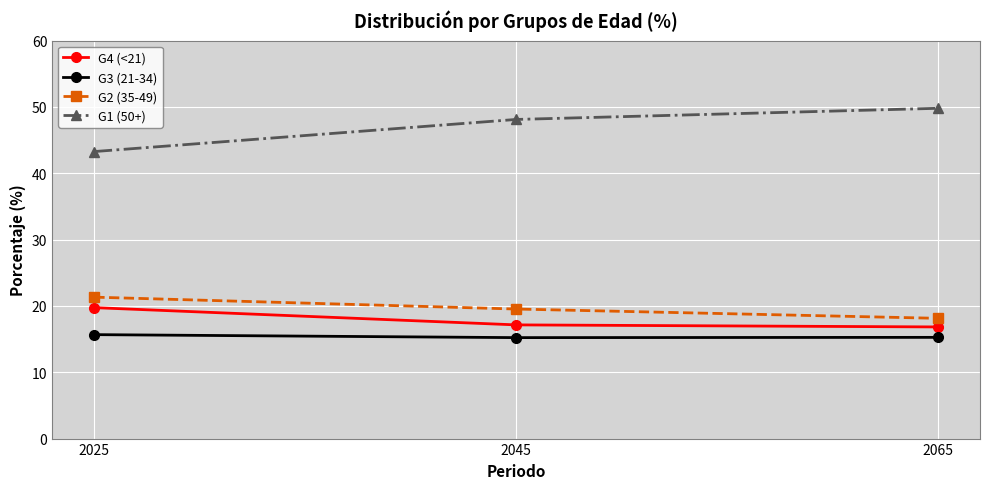

What is the difference between the maximum and second lowest values in the G1 (50+) series?

1.7